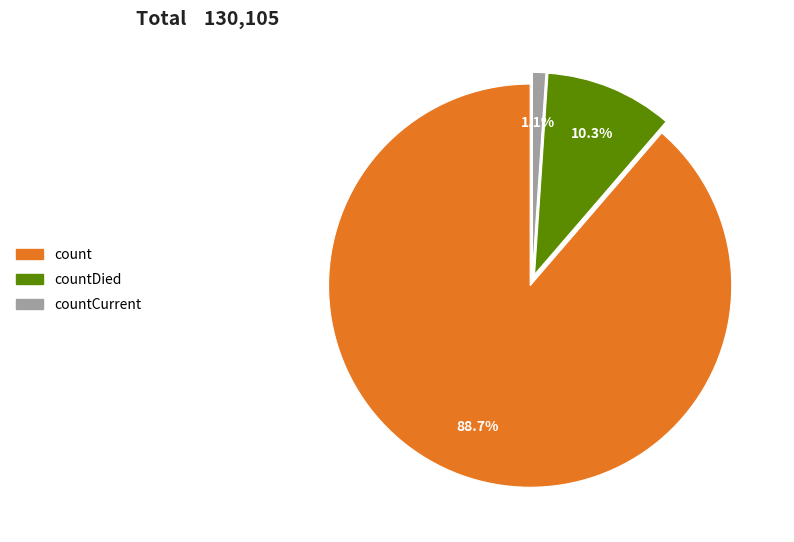

How many segments does this pie chart have?

3